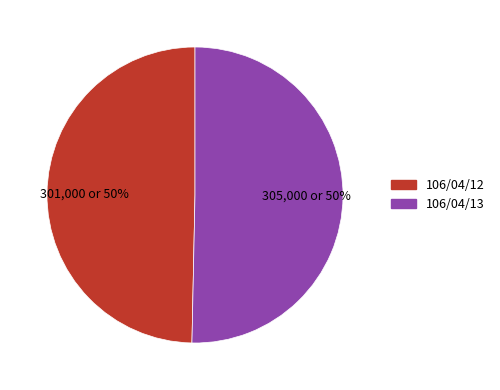

How many segments does this pie chart have?

2